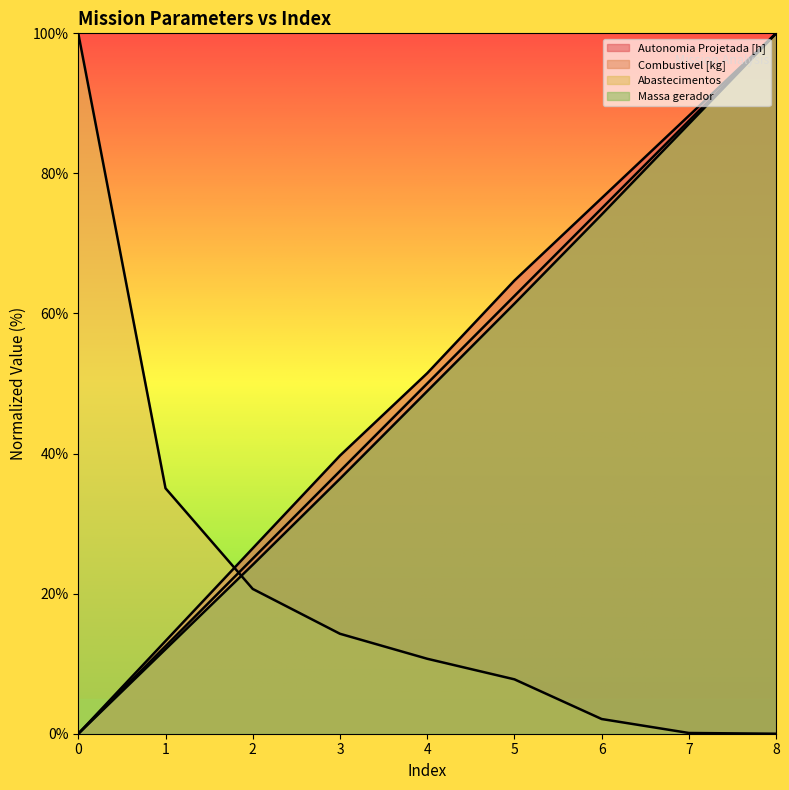

Which category has the highest value across all series?

8